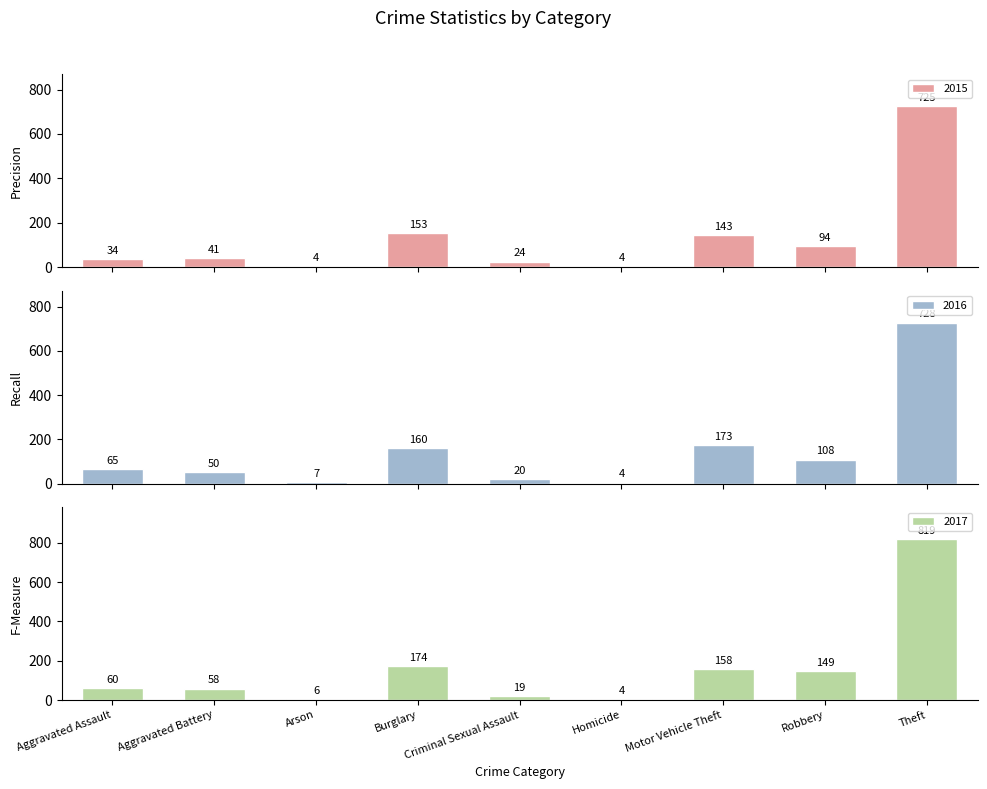

What is the difference between the highest and lowest values at Criminal Sexual Assault?

5